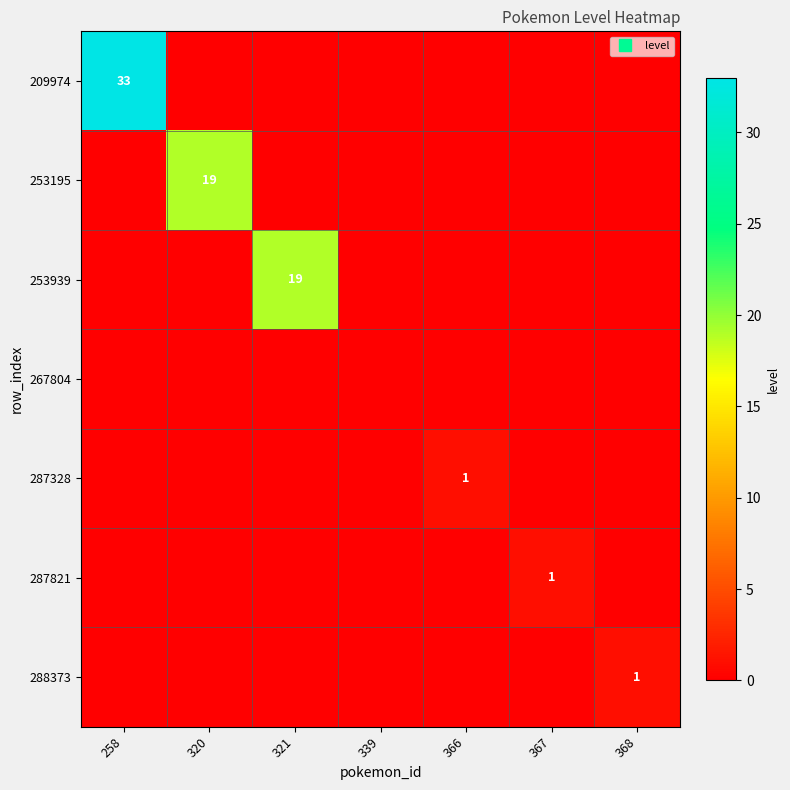

At which category is the sum across all series the highest?

258